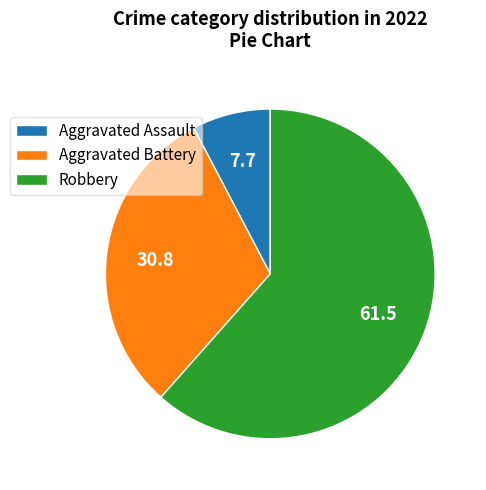

Is the sum of Robbery and Aggravated Assault greater than half?

Yes